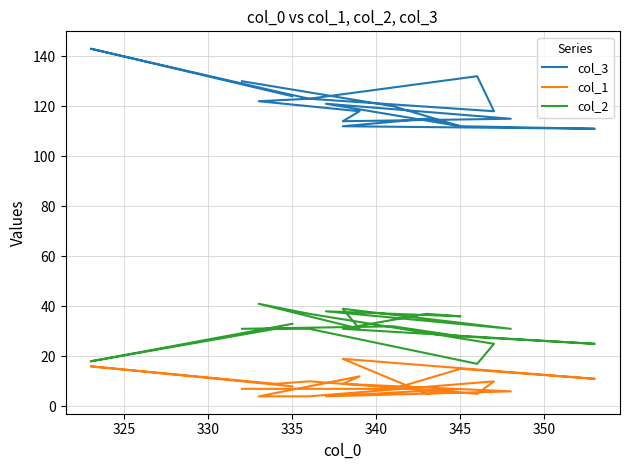

Between 355 and 16, which is larger?

355